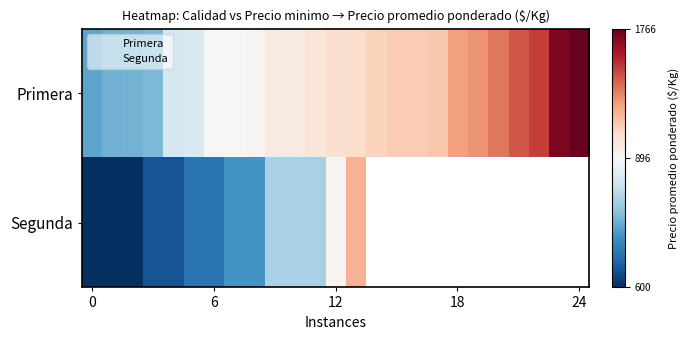

How many data points in Segunda are less than 920?

12